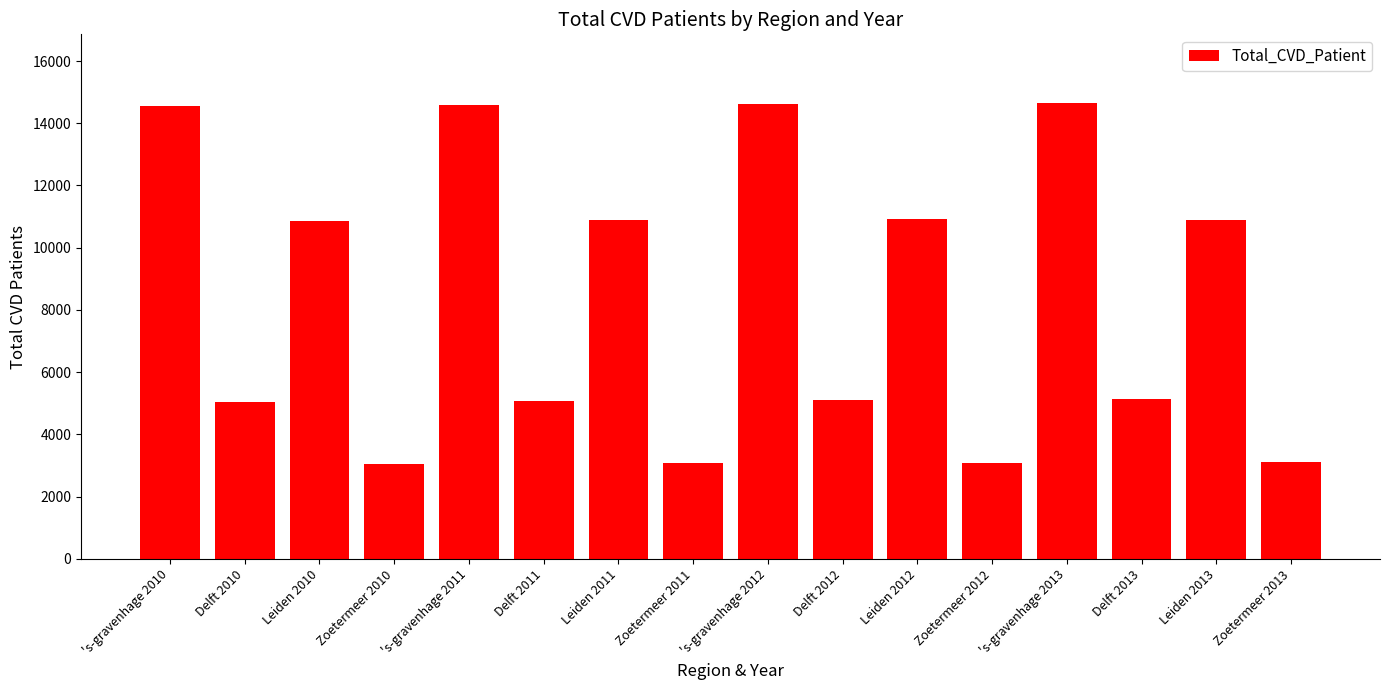

What is the label of the 3rd bar from the right?

Delft 2013